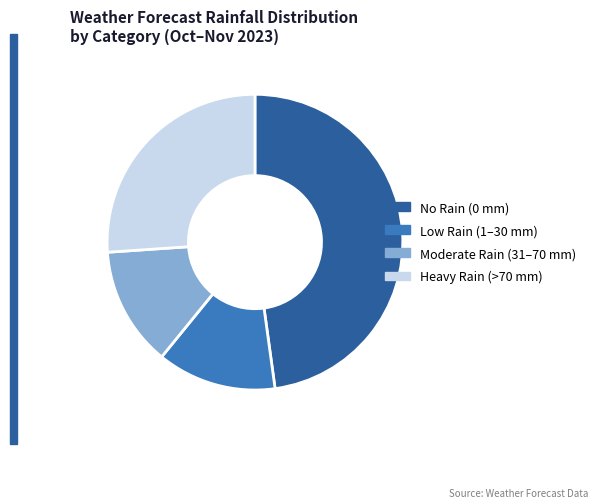

Is it true that Moderate Rain (31–70 mm) is 13% of the pie?

True